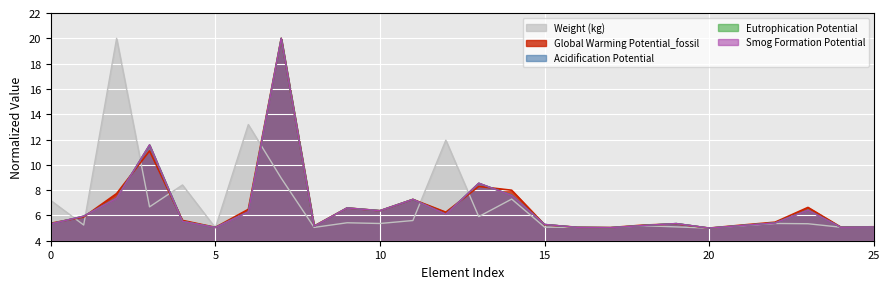

How many interior local valleys does the Eutrophication Potential series have?

7